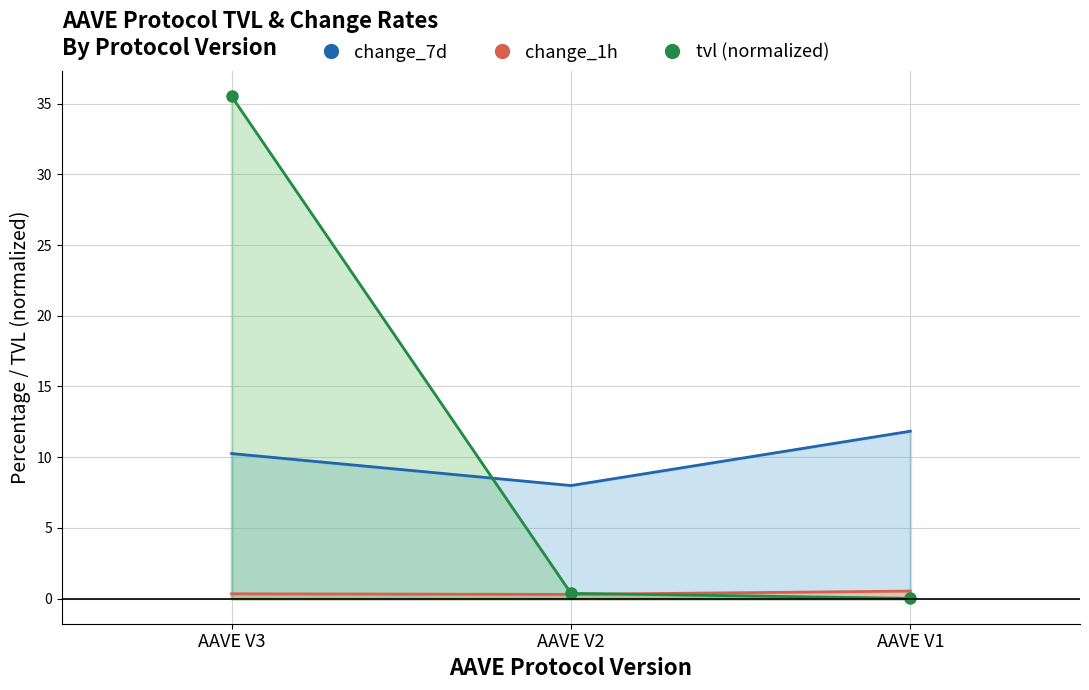

How many lines are shown in the chart?

3